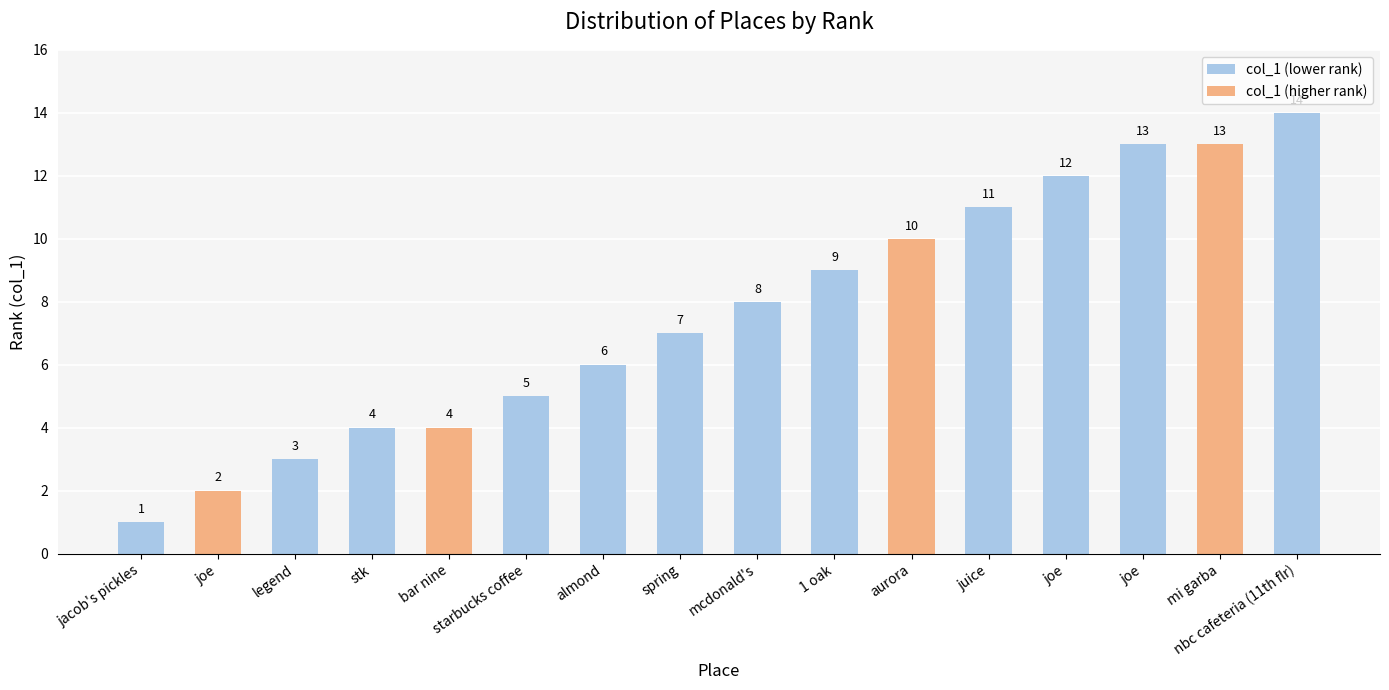

Reading right to left, what are all the values shown in this chart?

14	13	13	12	11	10	9	8	7	6	5	4	4	3	2	1